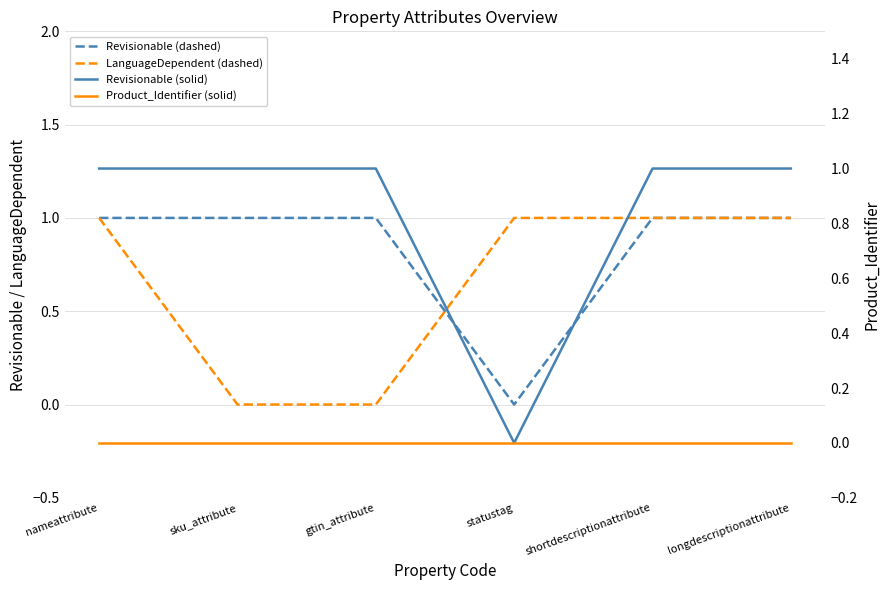

Reading left to right, what are all the values shown in this chart?

Revisionable (dashed): 1	1	1	0	1	1
LanguageDependent (dashed): 1	0	0	1	1	1
Revisionable (solid): 1	1	1	0	1	1
Product_Identifier (solid): 0	0	0	0	0	0